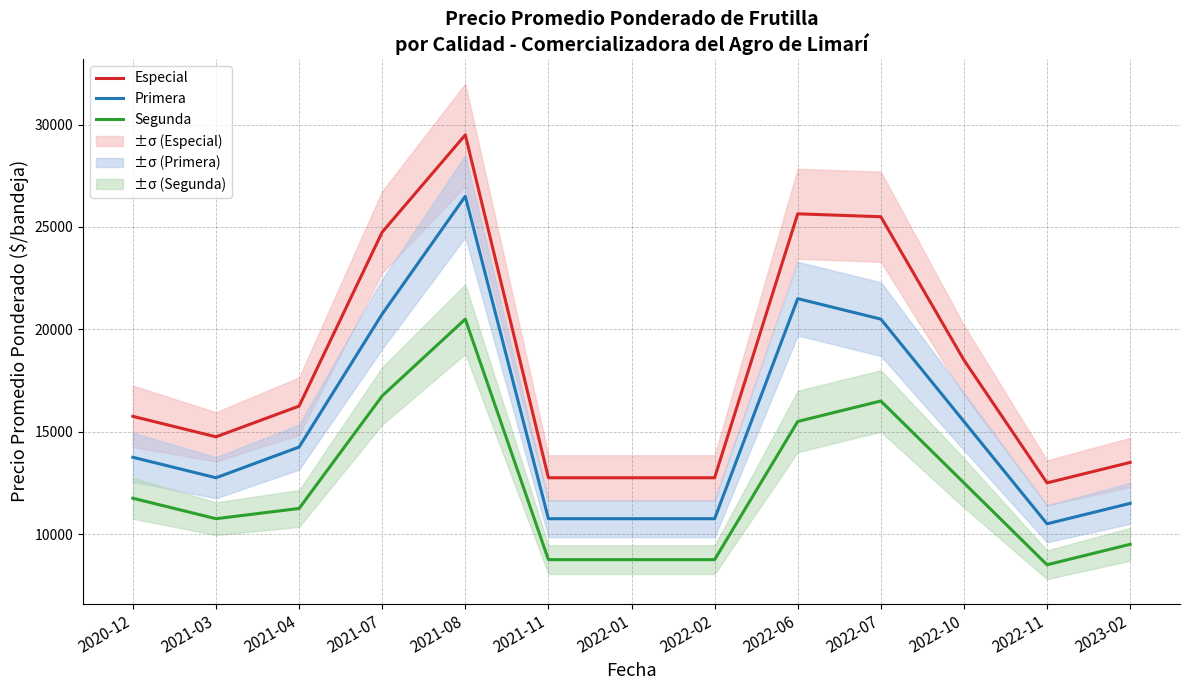

The Primera series shows 2630 at 2021-11. True or false?

False